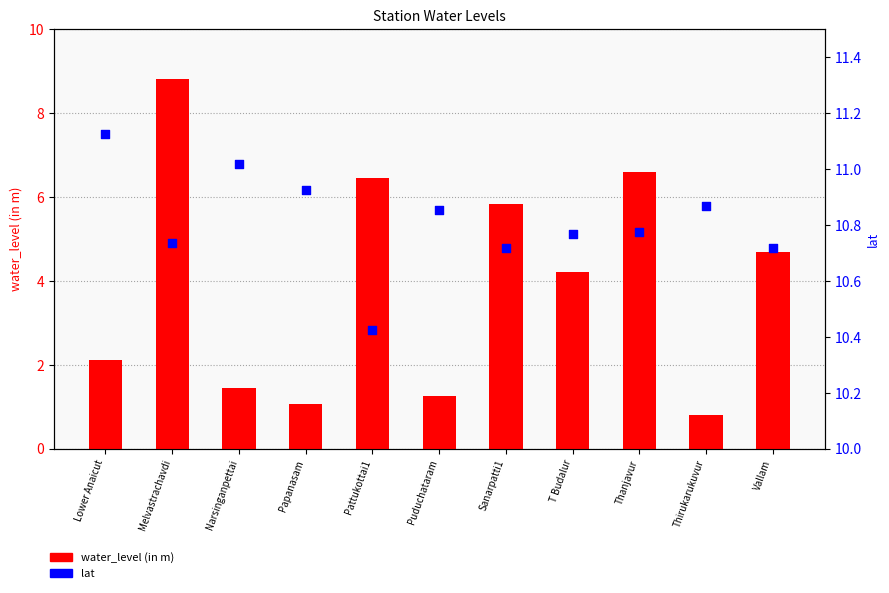

What are all the series names shown in the legend?

water_level (in m), lat